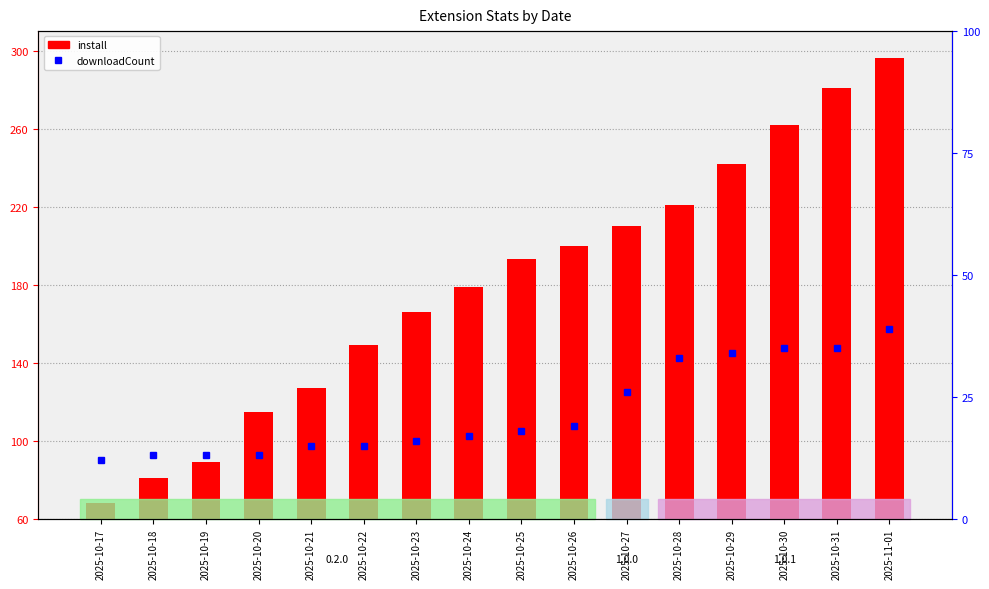

Reading left to right, what are all the values shown in this chart?

12	13	13	13	15	15	16	17	18	19	26	33	34	35	35	39